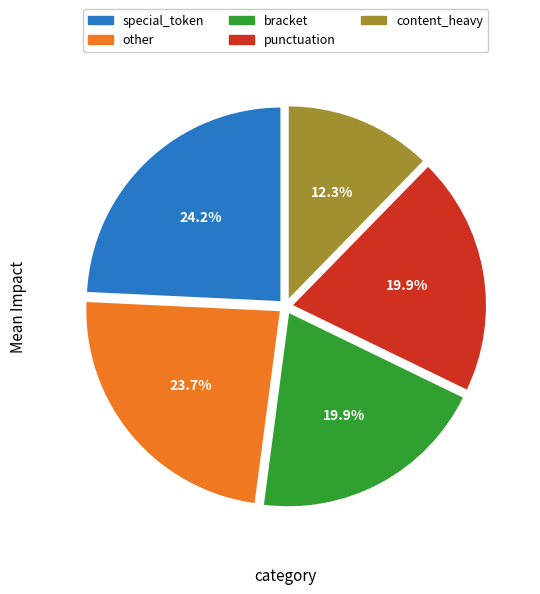

Count the number of slices in the pie.

5